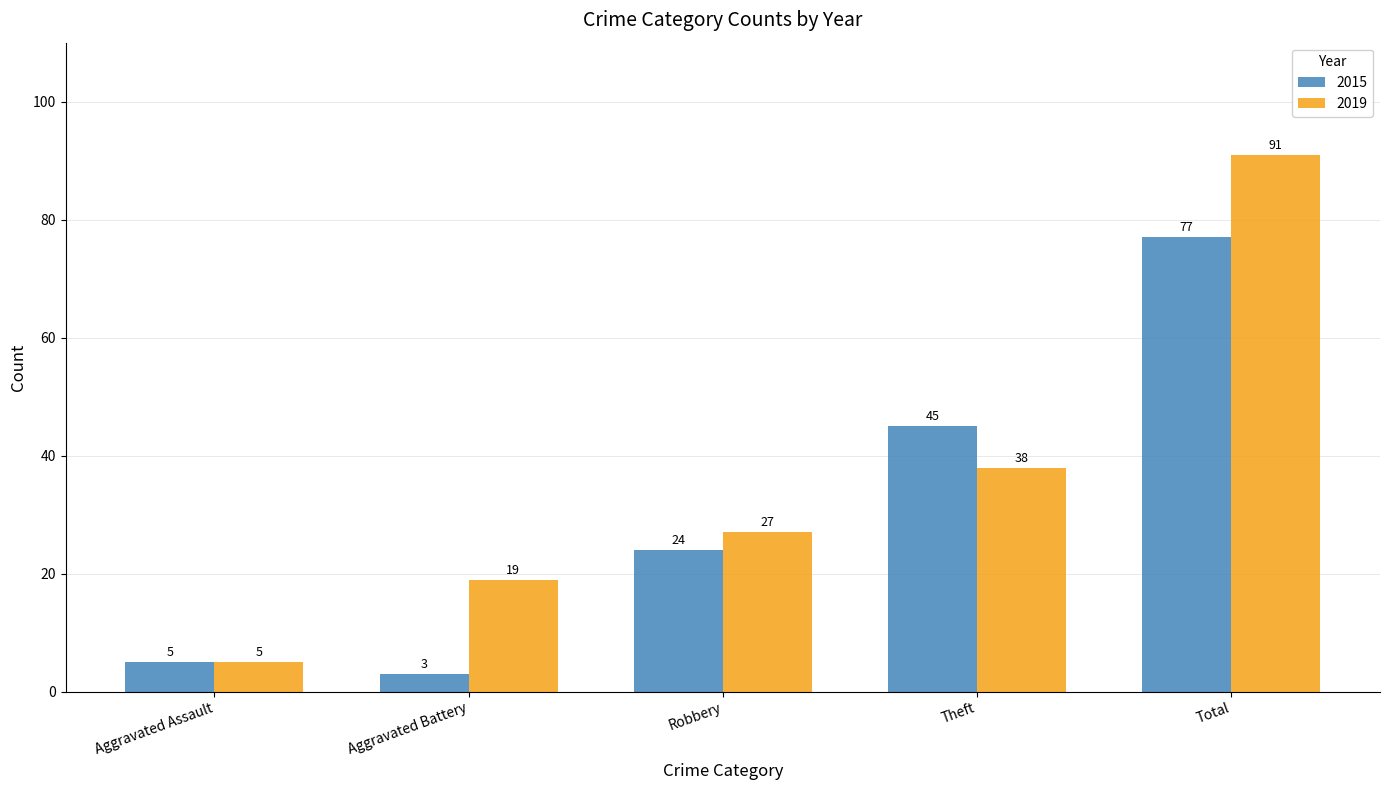

What is the difference between the maximum and second lowest values in the 2019 series?

72